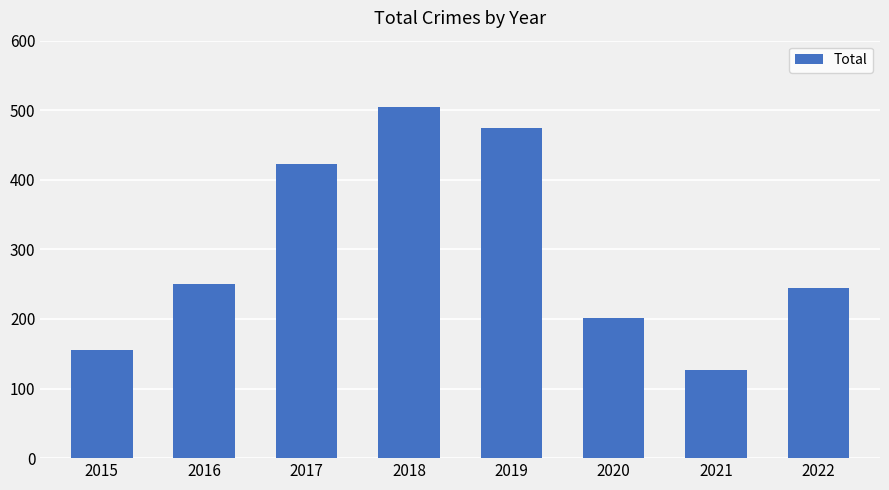

Is it true that the value at 2022 is 408?

False